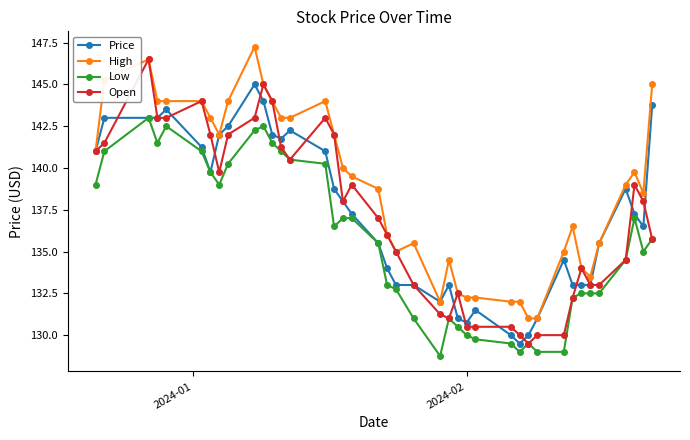

True or false: High and Low cross at least once.

False